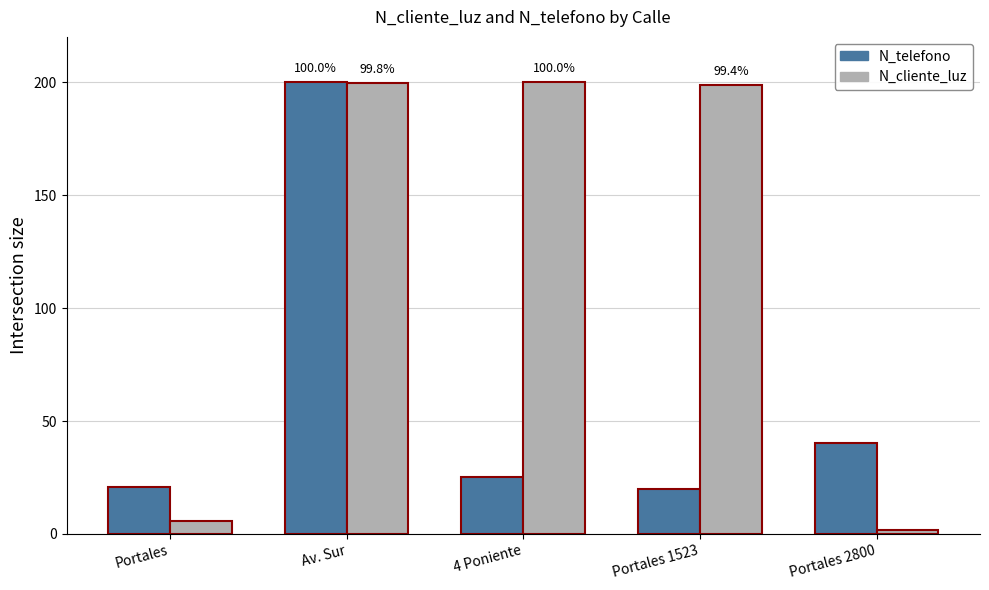

What is the smallest value displayed?

2.0